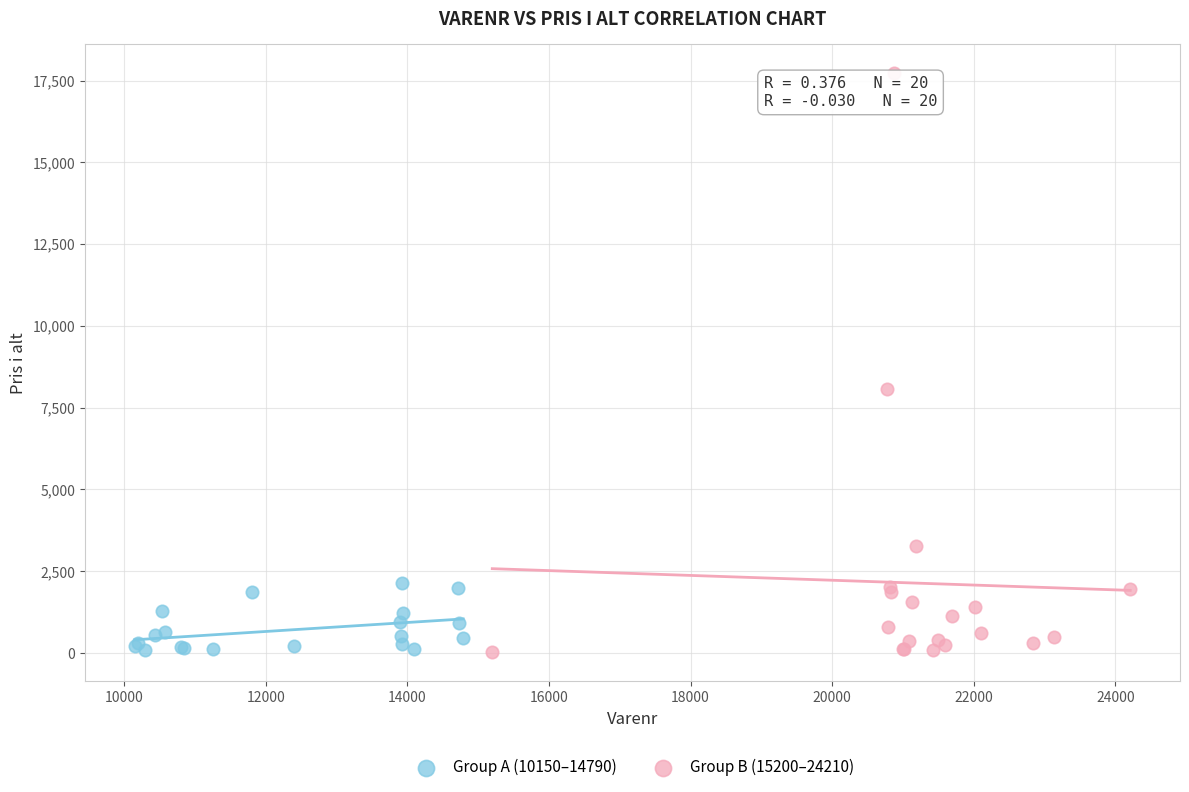

Which series has the largest Y range (max minus min)?

Group B (15200–24210)